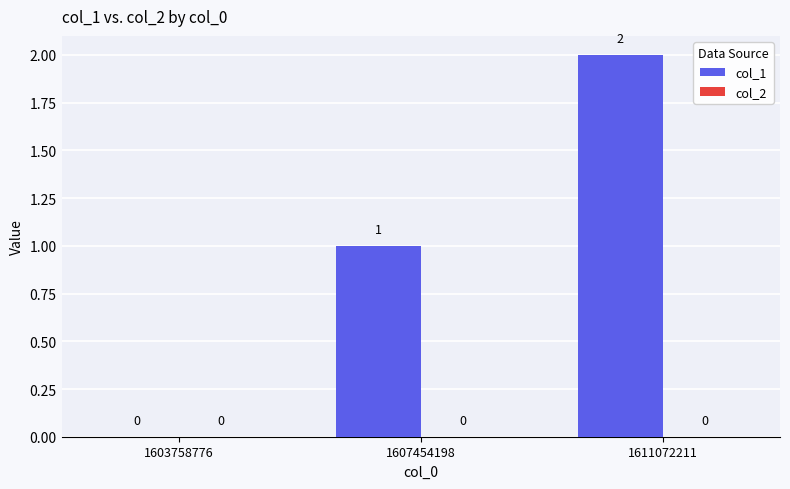

Is it true that the value at 1607454198 is 0?

False